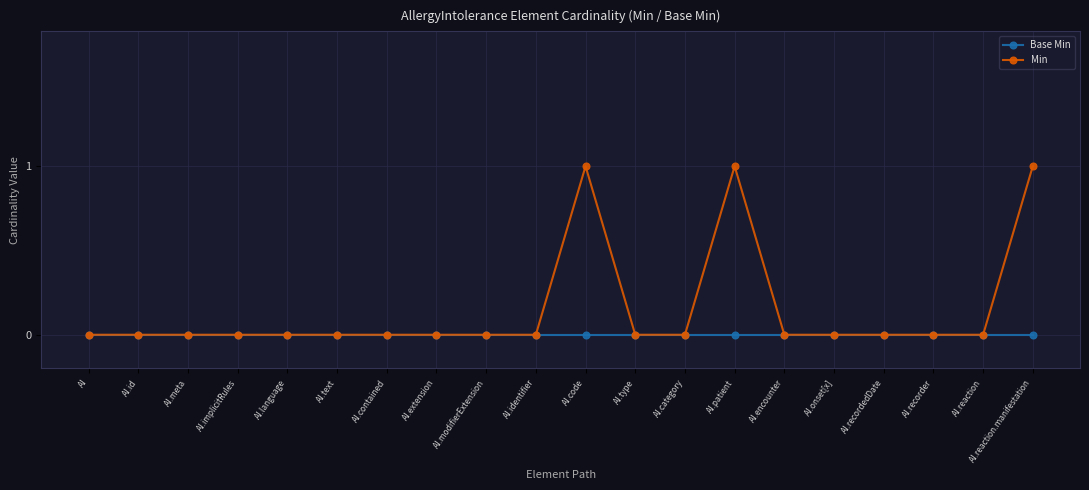

True or false: Min has more than 0 points higher than both neighbors.

True